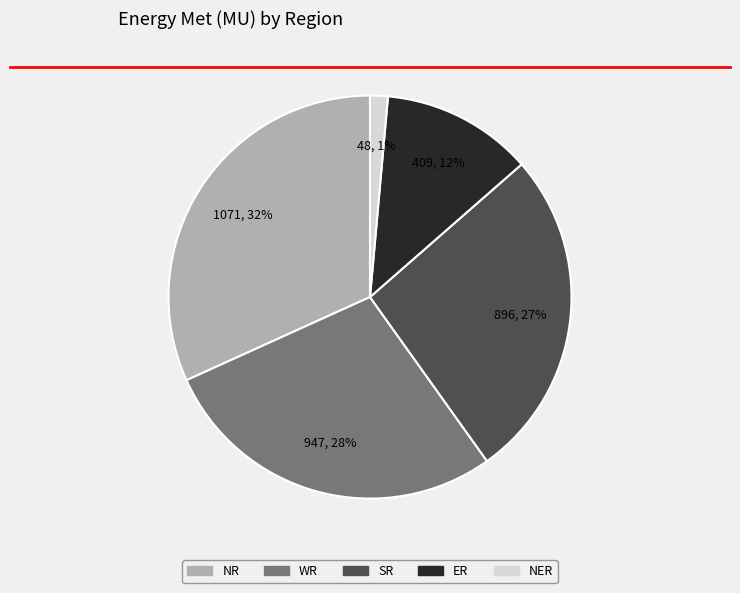

To the nearest percent, what portion does WR represent?

28%